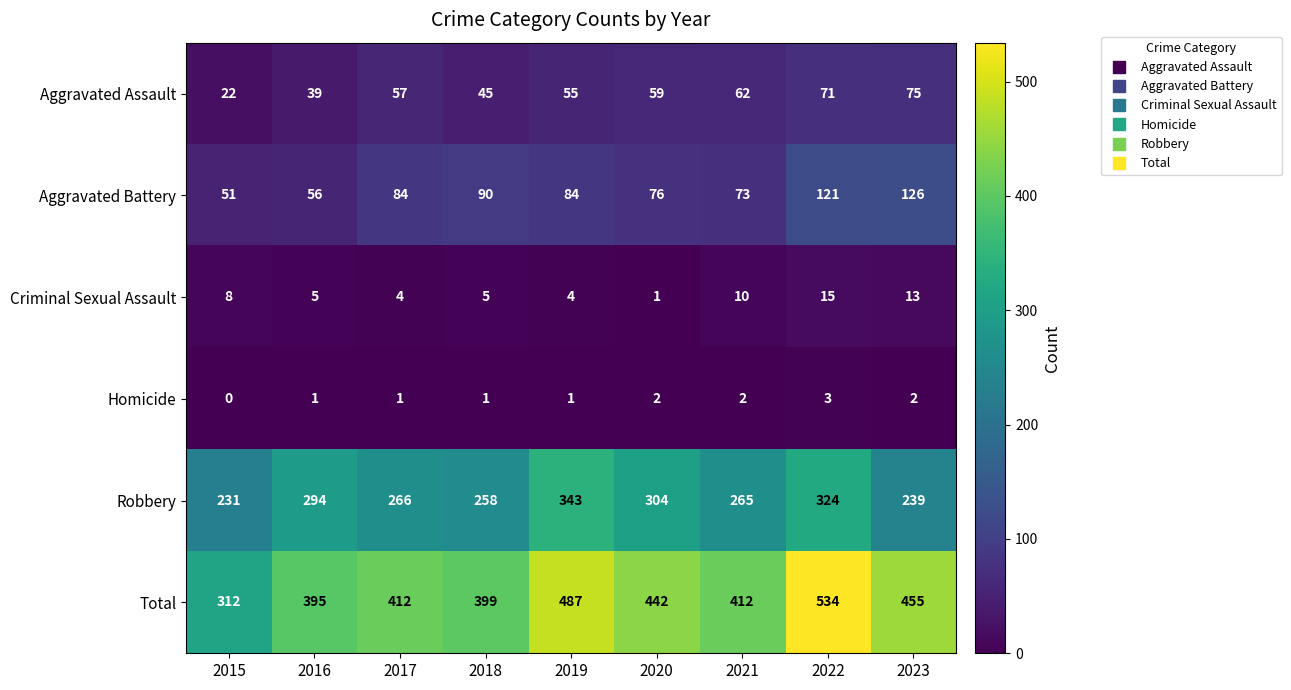

At 2016, list the series in order from smallest to largest.

Homicide, Criminal Sexual Assault, Aggravated Assault, Aggravated Battery, Robbery, Total